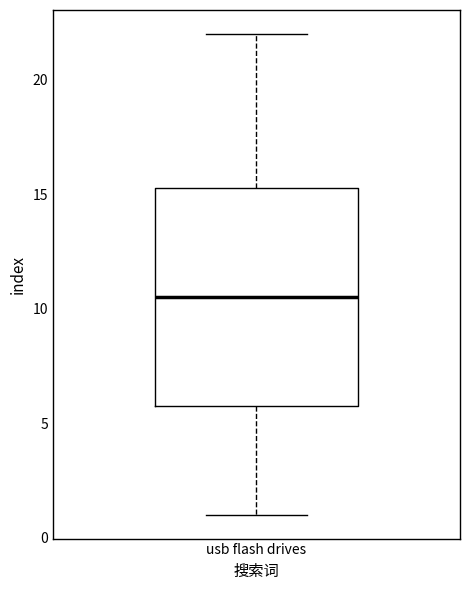

Transcribe this box plot: give where the median line is, the range the box spans, and where the two whiskers end, as read against the y-axis. The values are not printed on the chart, so give them approximately, as read against the axis.

median 10.5, box 6.0 to 15.5, whiskers 1.0 to 22.0